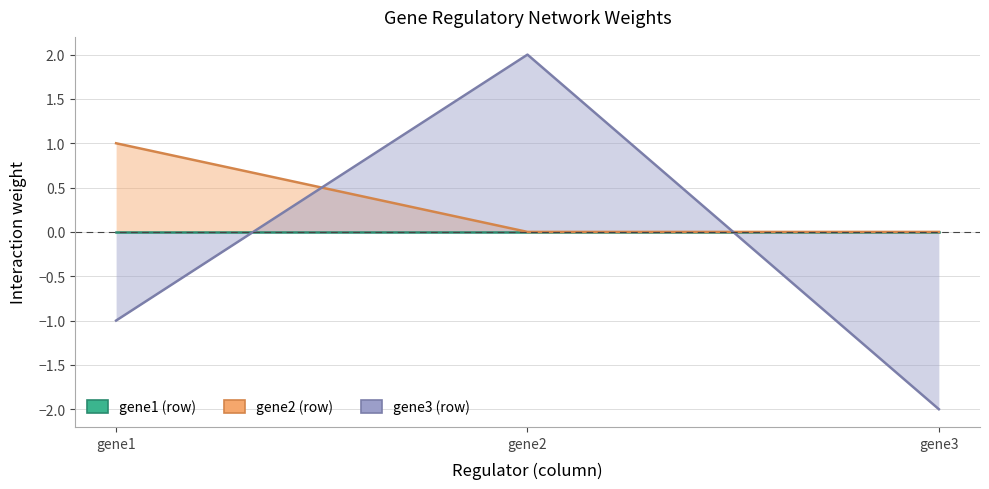

Does the chart have visible grid lines?

Yes